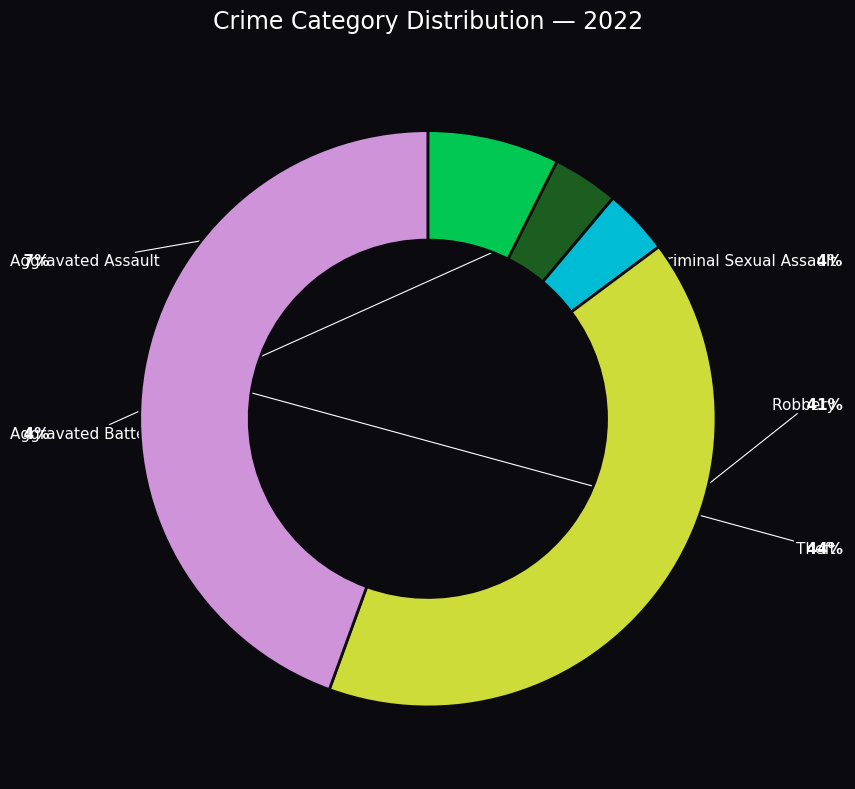

Is Criminal Sexual Assault the majority of the pie?

No